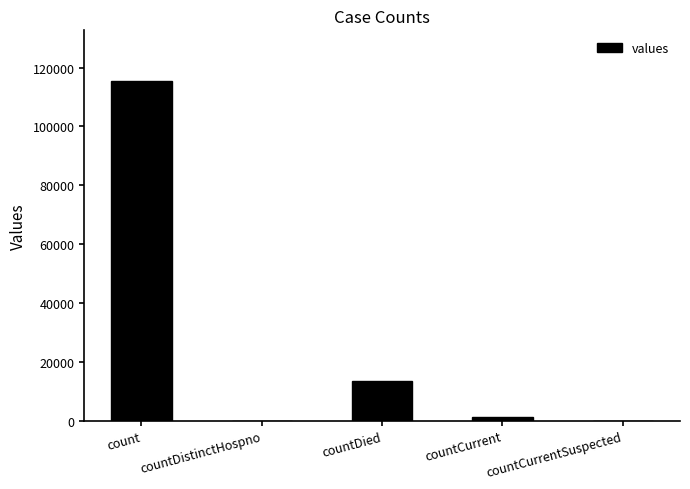

The chart shows a value of -40073 at countCurrentSuspected. True or false?

False